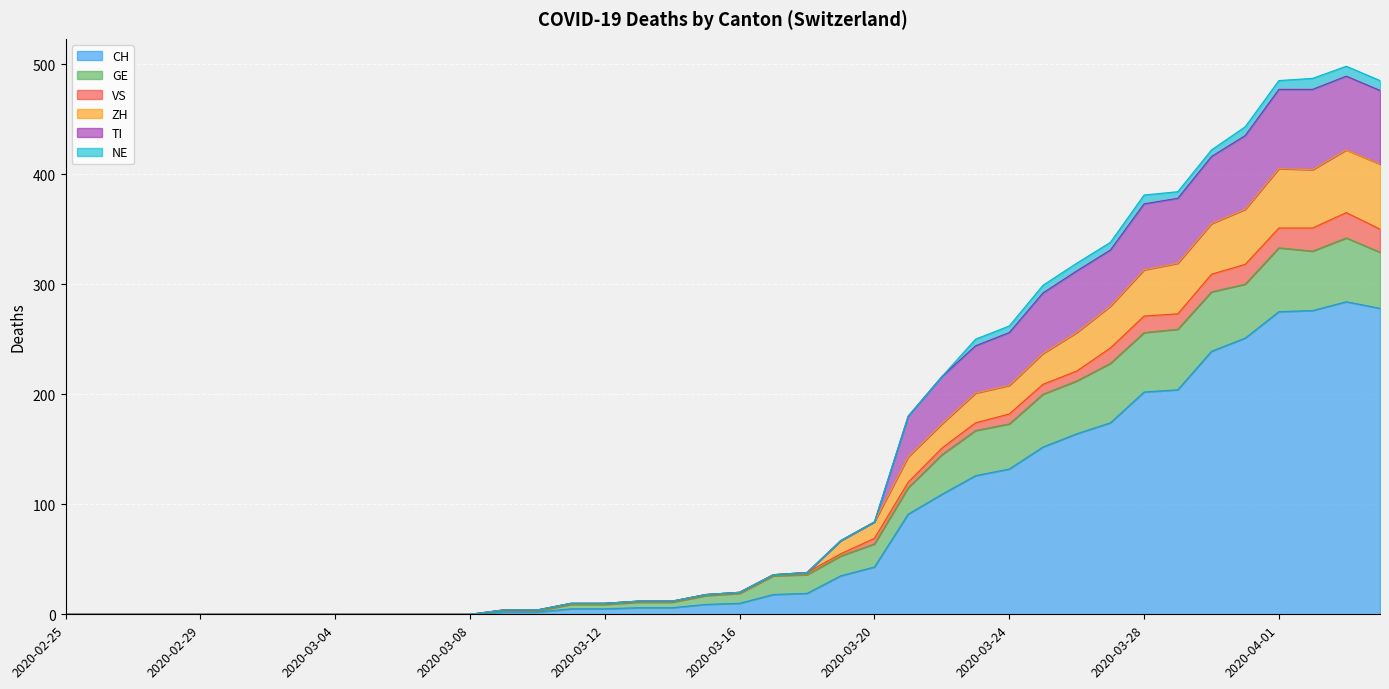

Is it true that TI equals 48 at 2020-03-17?

False